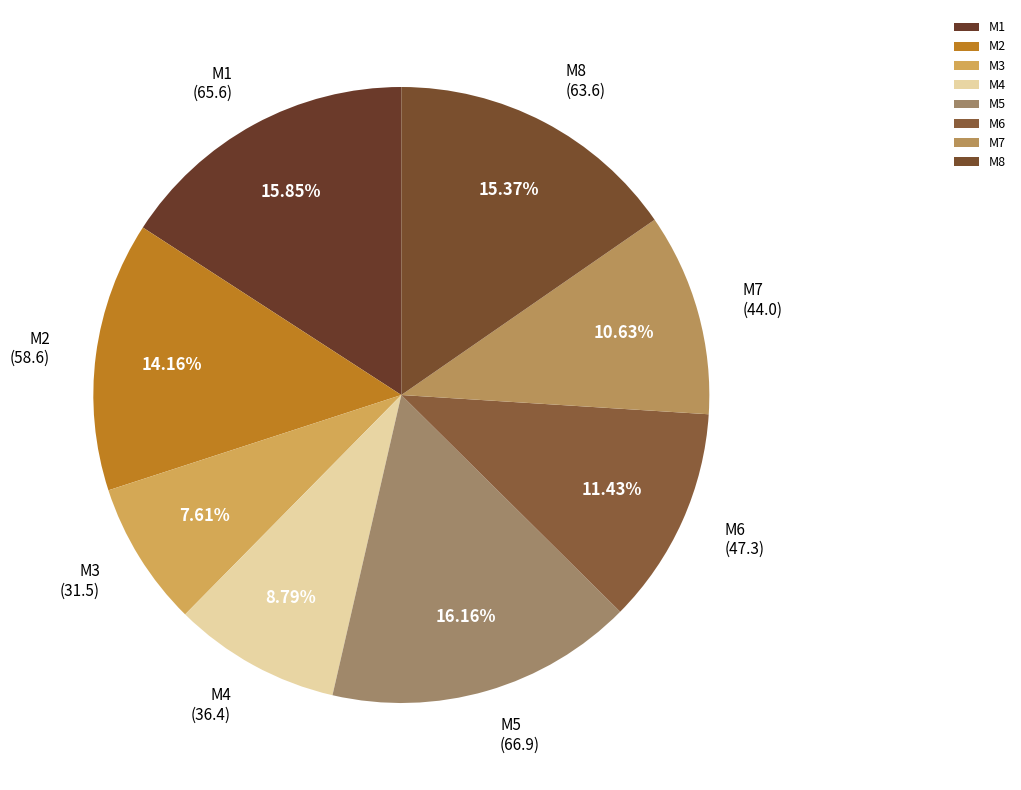

Which has a higher value, M2 or M3?

M2